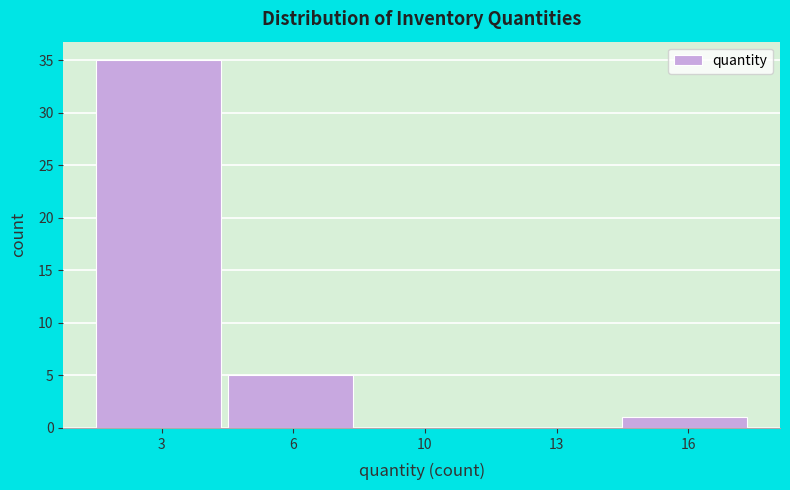

Reading left to right, what are all the values shown in this chart?

3=35	6=5	10=0	13=0	16=1